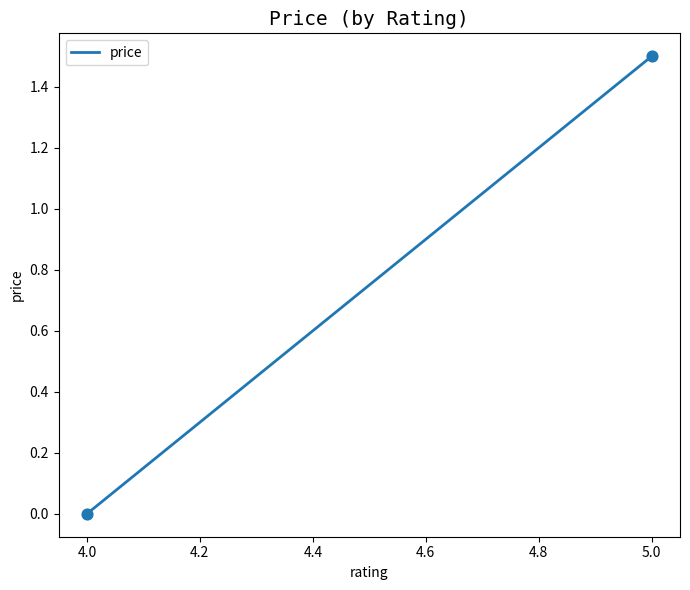

What is the average X value?

4.5